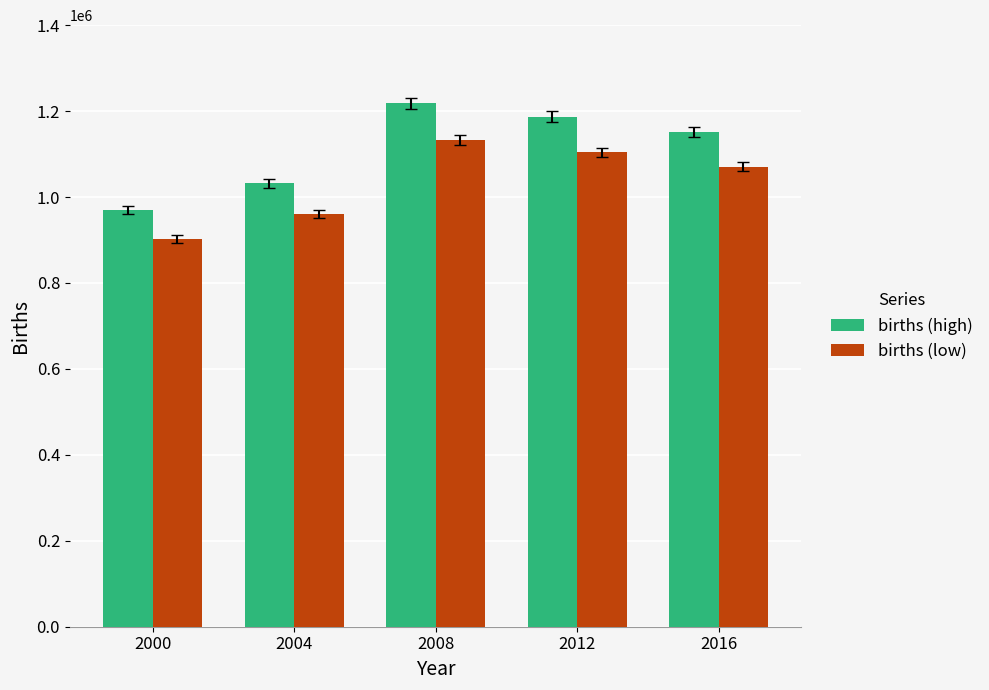

Read the births (low) value at 2008.

1132546.6